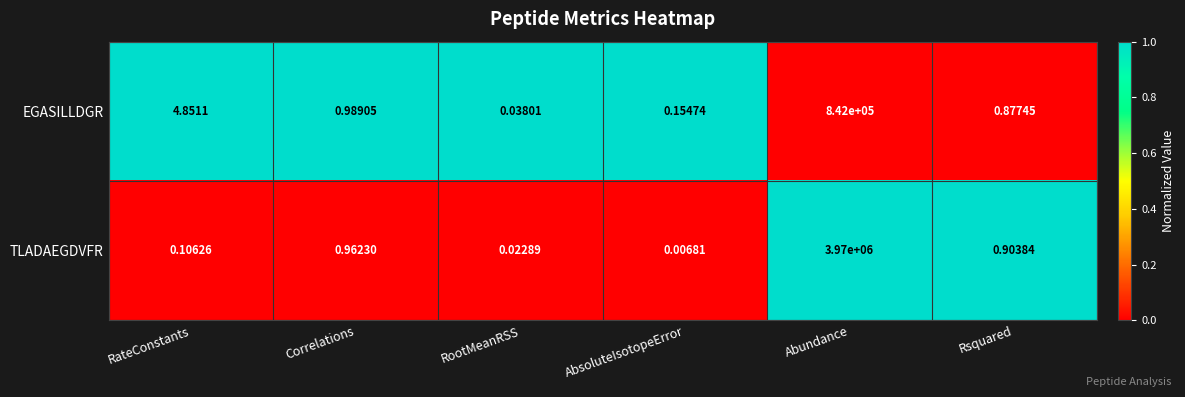

Rank the series at Rsquared from highest to lowest value.

TLADAEGDVFR, EGASILLDGR